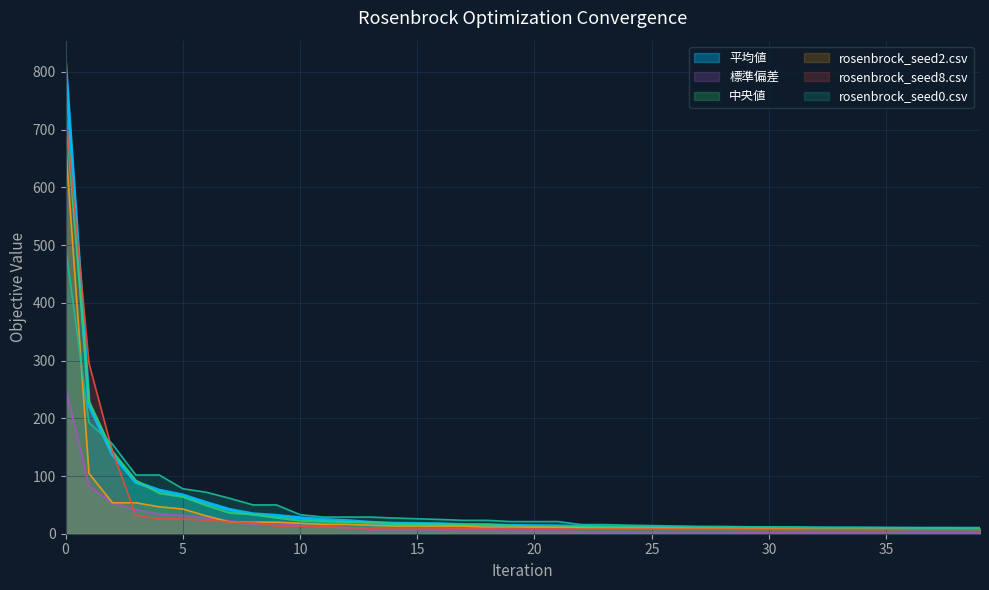

True or false: 中央値 has a value of 49.2 at 6.

True